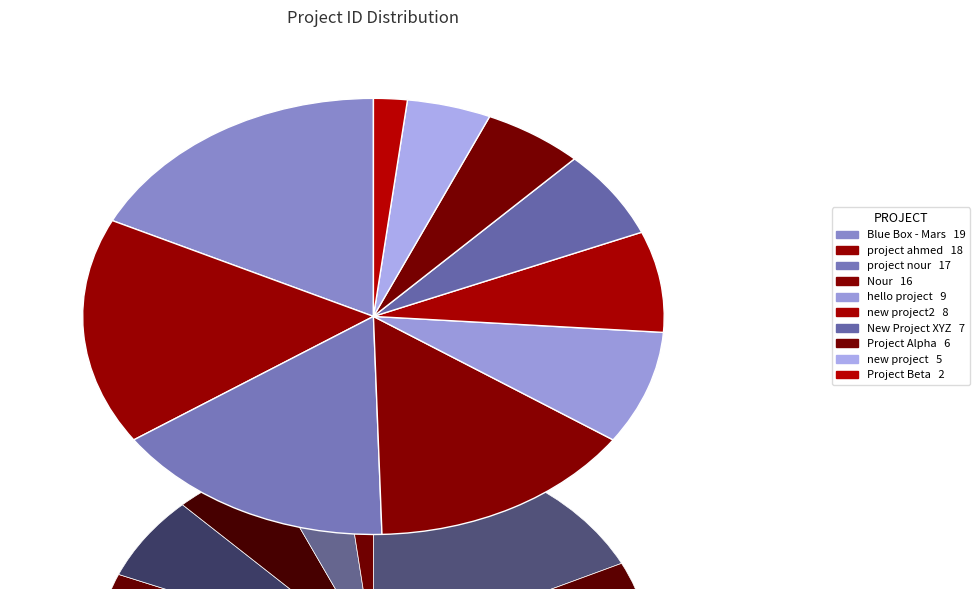

Is it true that Nour is 25% of the pie?

False